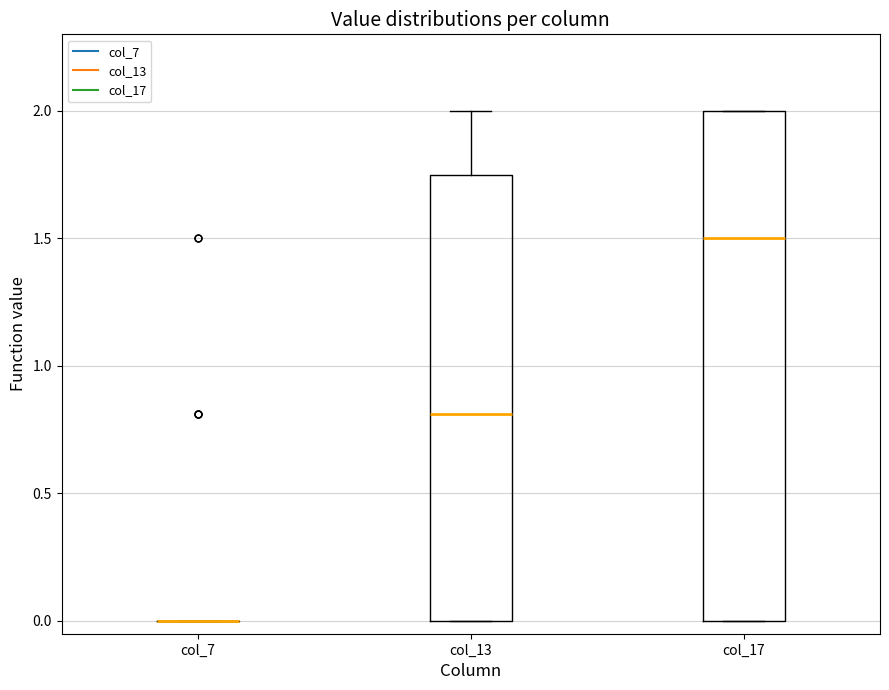

Which box is the tallest, from its lower edge to its upper edge?

col_17